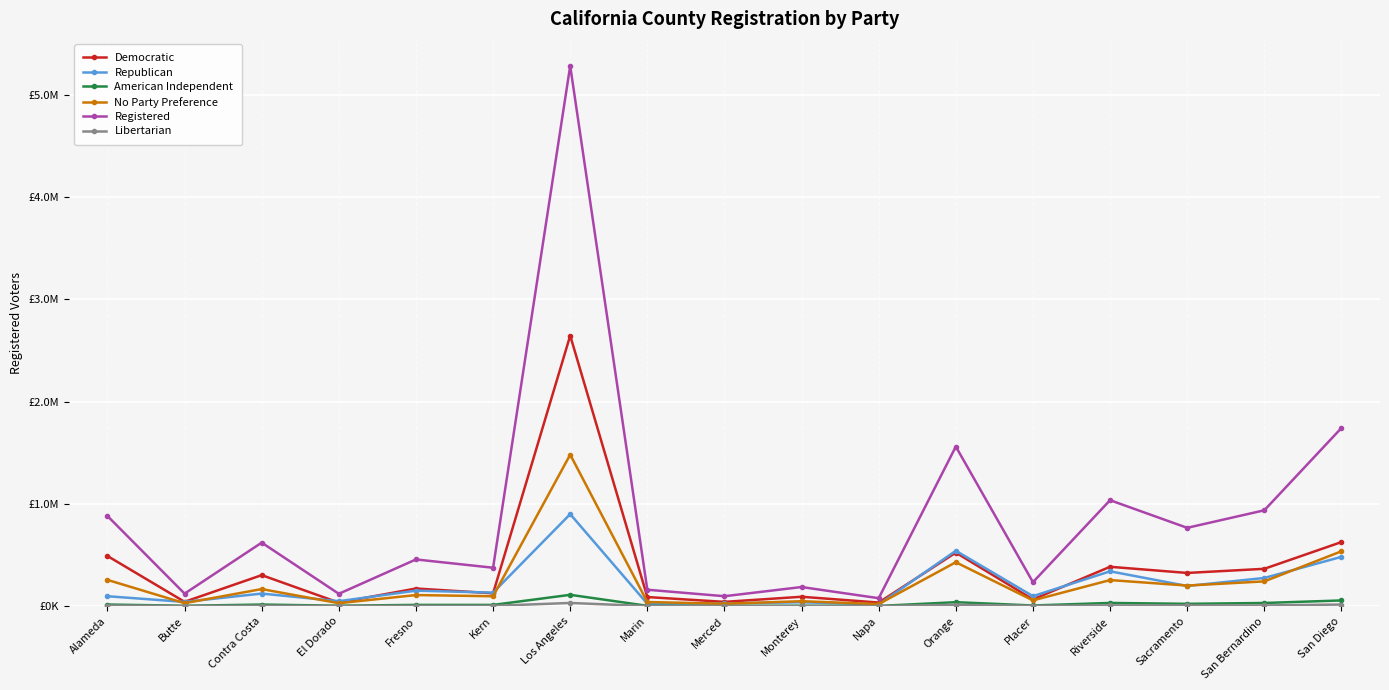

At which category is the sum across all series the highest?

Los Angeles